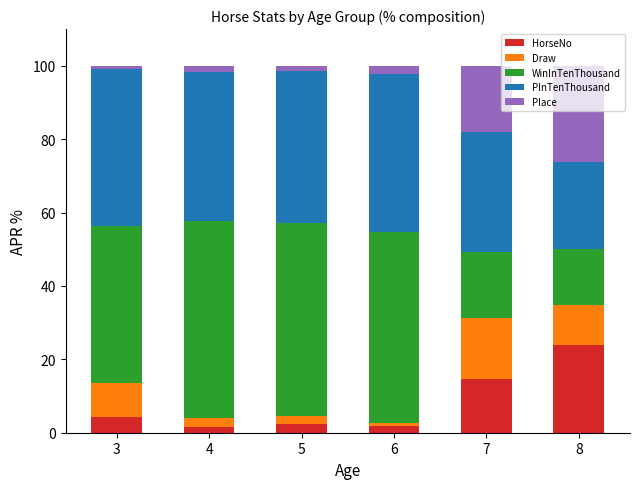

Is it true that HorseNo equals 2.3 at 5?

True